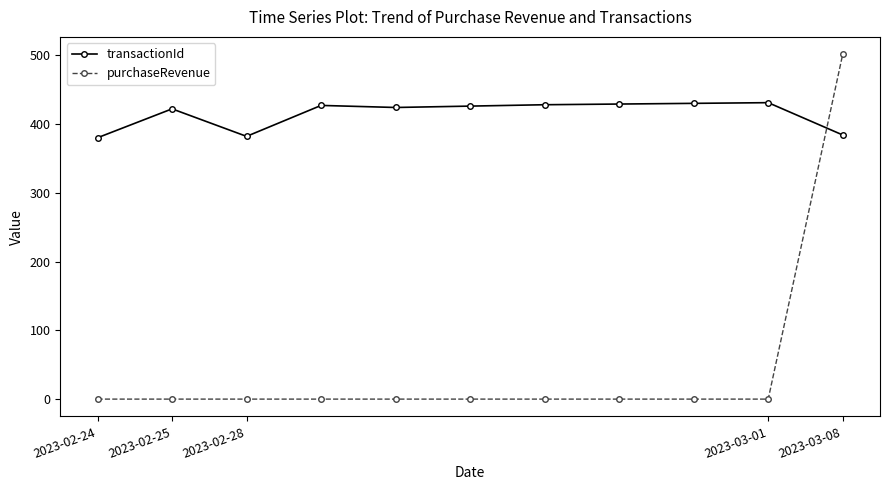

How many series are shown in this chart?

2